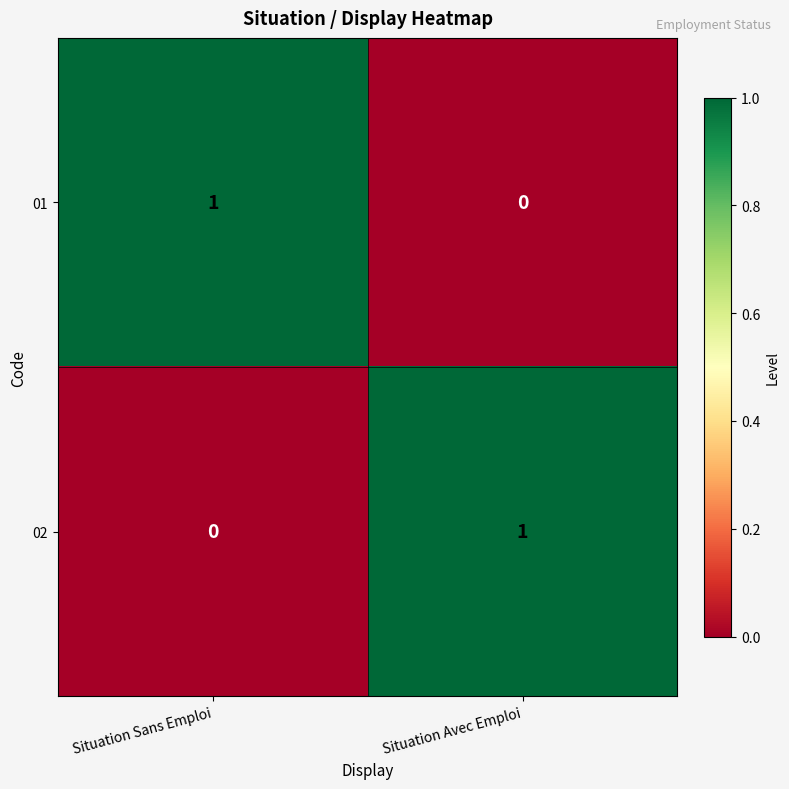

Rank the categories by 02 value from highest to lowest.

Situation Avec Emploi, Situation Sans Emploi